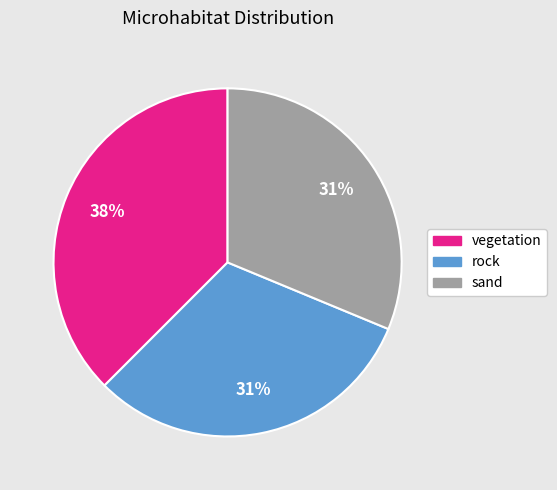

Which has a higher value, sand or vegetation?

vegetation